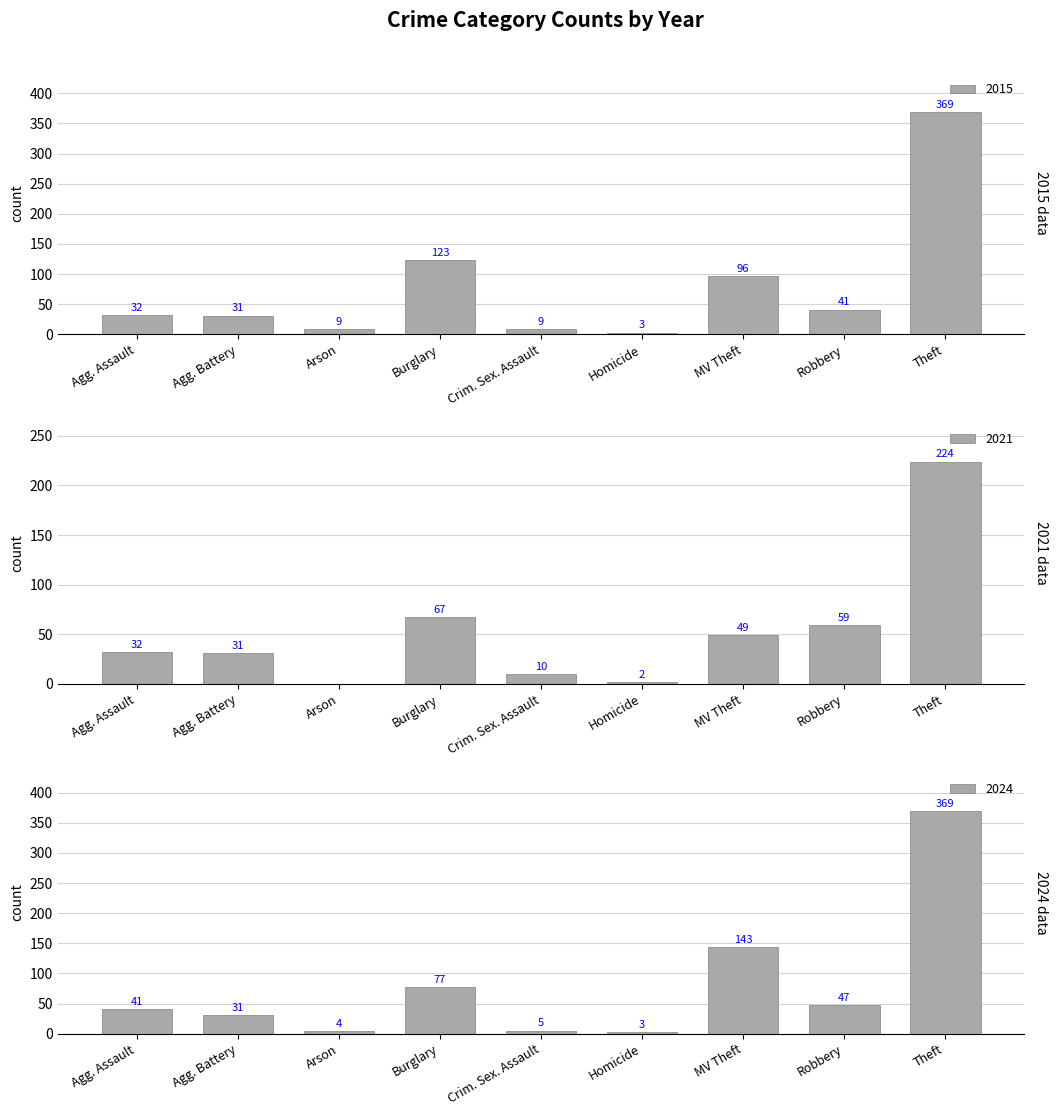

At how many categories does at least one series exceed 222?

1